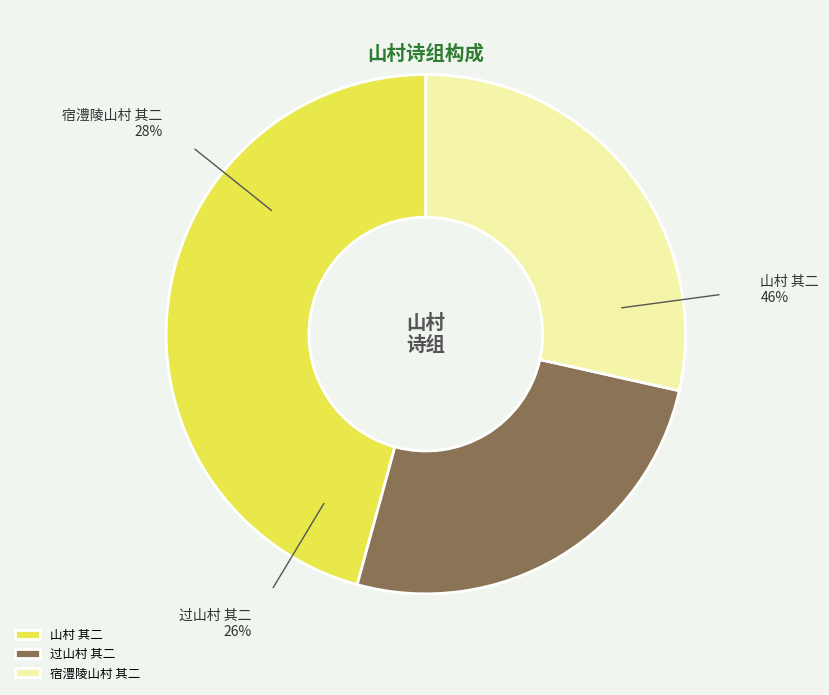

To the nearest percent, what is the average slice percentage?

33%